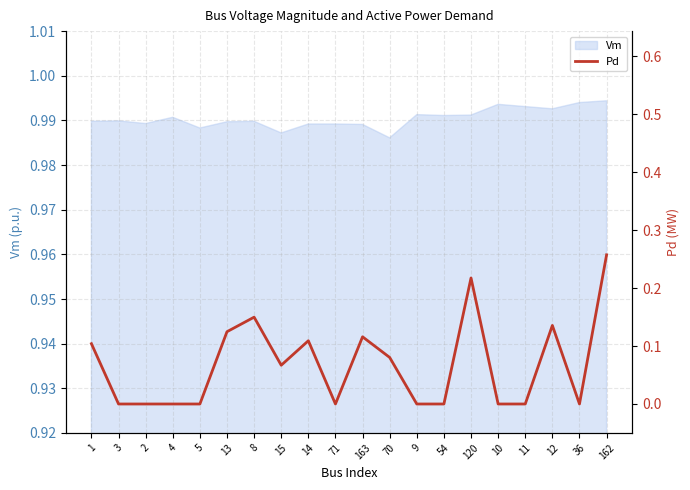

What is the label of the 4th point from the right?

11